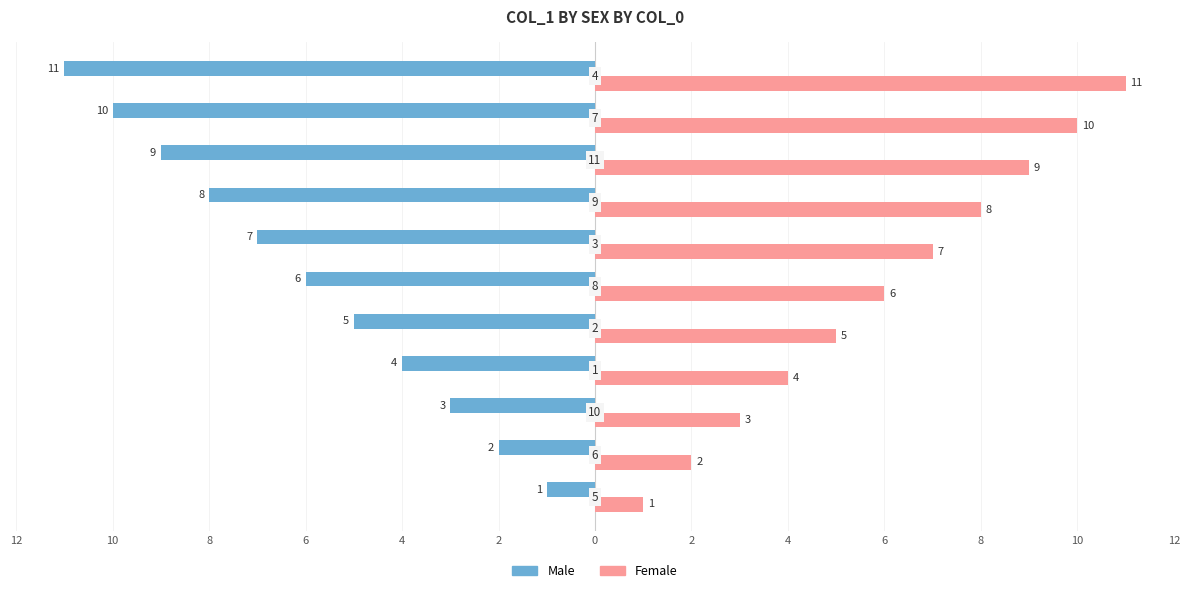

What are all the series names shown in the legend?

Male, Female